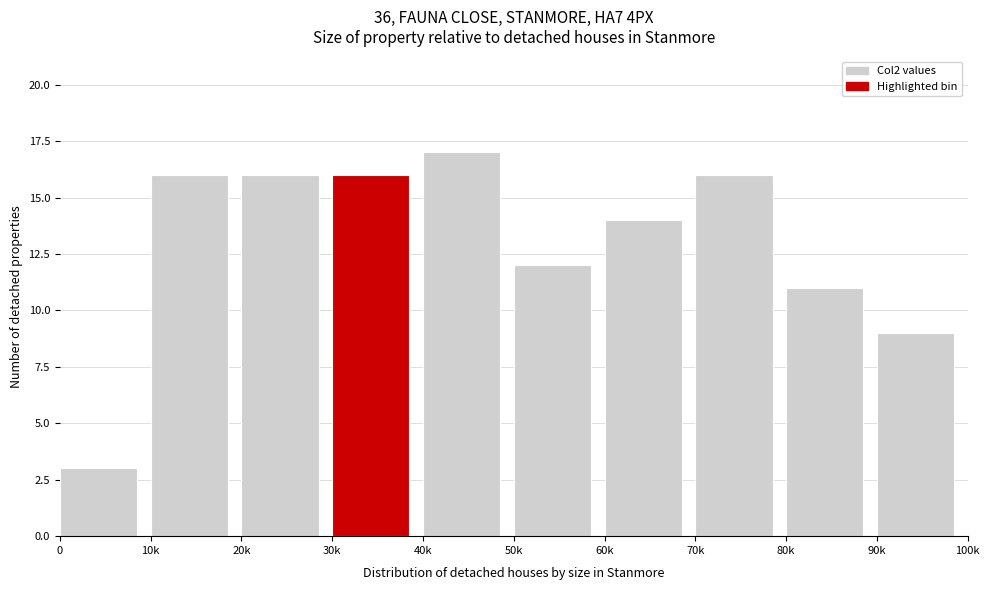

Reading right to left, list all the values displayed in this chart.

9	11	16	14	12	17	16	16	16	3